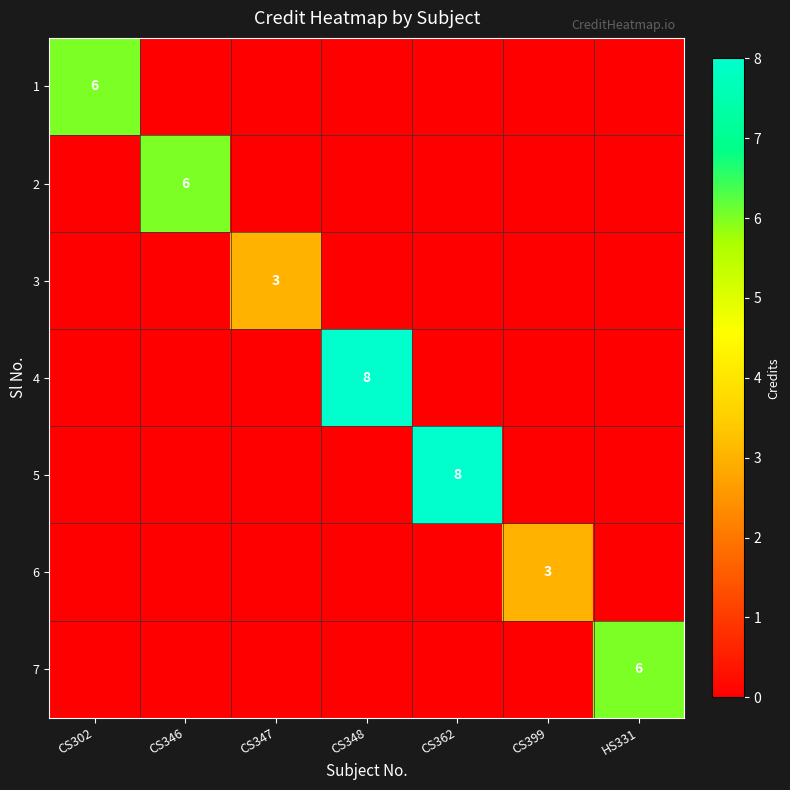

The value of 5 at CS362 is 8. True or false?

True